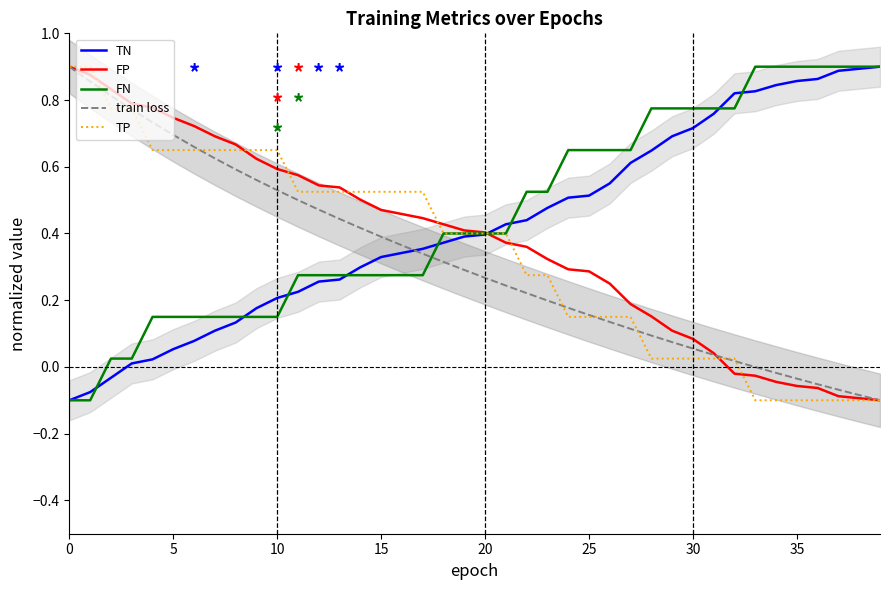

At how many categories does at least one series exceed 0?

40